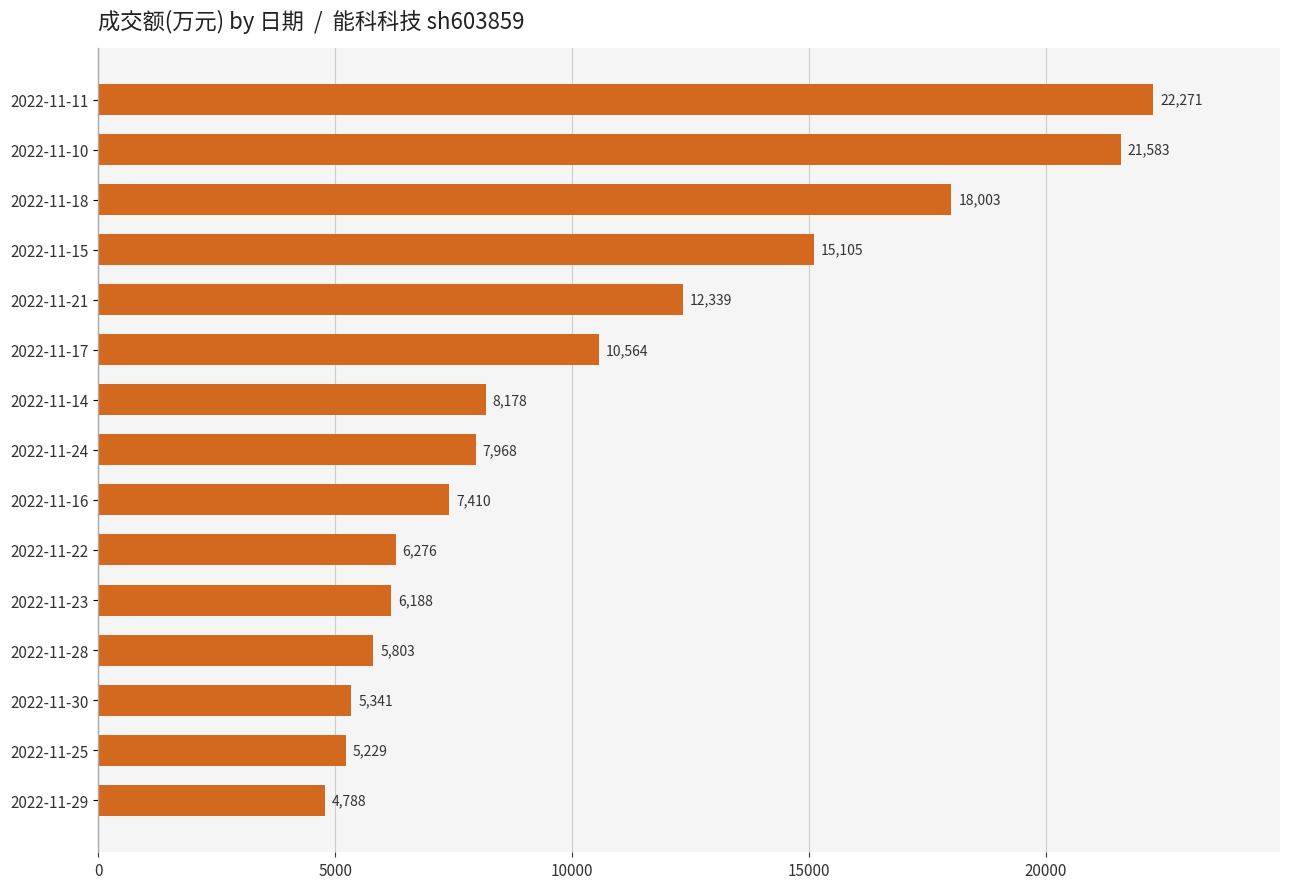

The value at 2022-11-28 is 8540. True or false?

False